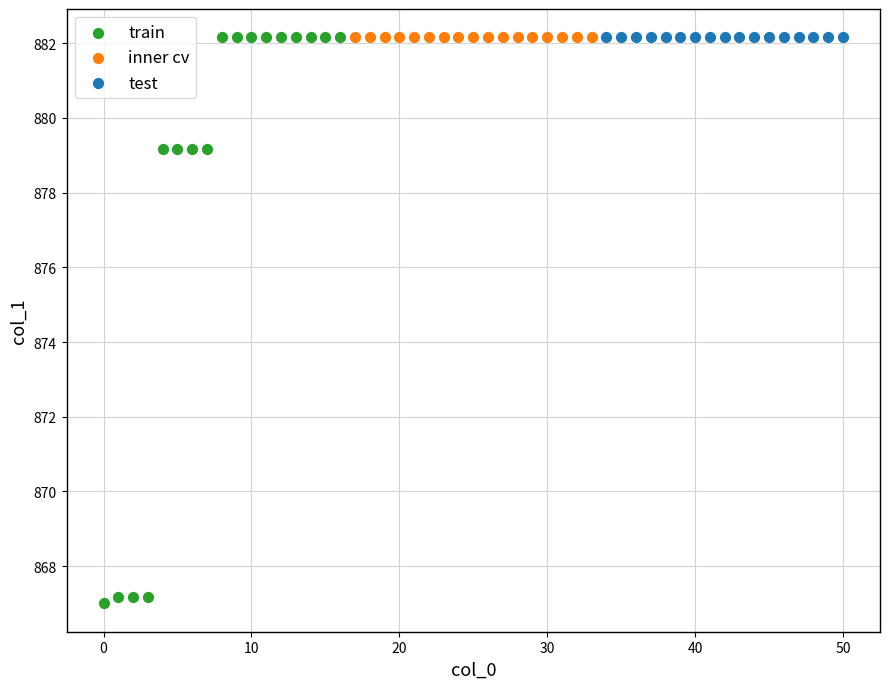

What are all the series names shown in the legend?

train, inner cv, test